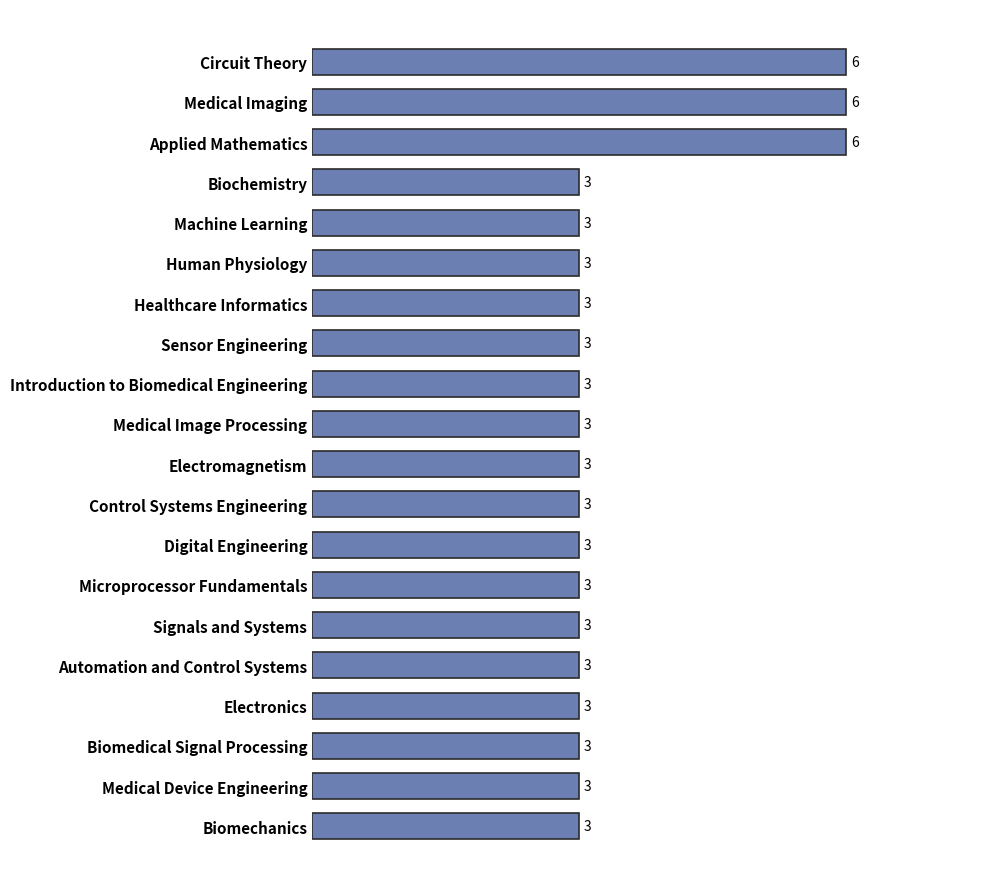

Reading bottom to top, transcribe all the data shown in this chart.

3	3	3	3	3	3	3	3	3	3	3	3	3	3	3	3	3	6	6	6